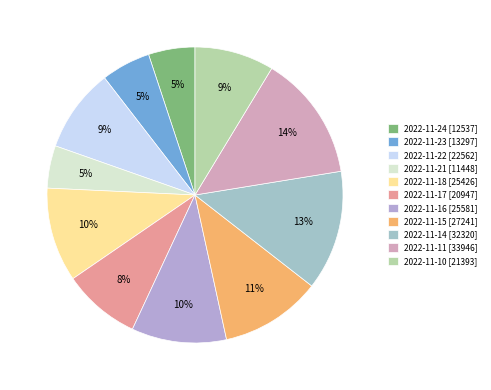

To the nearest percent, what is the difference between the 2022-11-23 and 2022-11-11 slice percentages?

8%